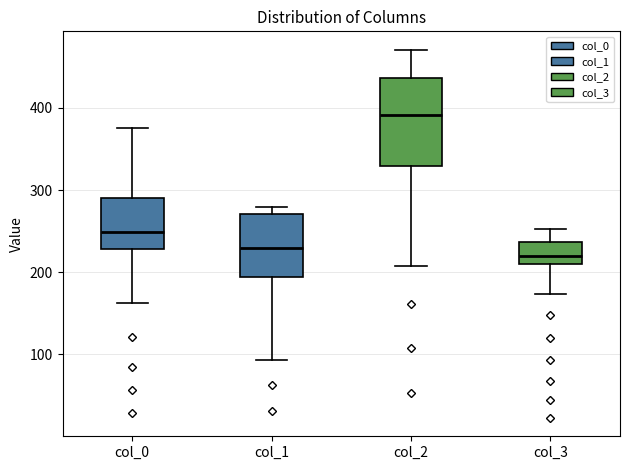

Reading left to right, transcribe this box plot: for each box, give where its median line is, the range the box spans, and where its two whiskers end, as read against the y-axis. The values are not printed on the chart, so give them approximately, as read against the axis.

col_0: median 250, box 230 to 290, whiskers 160 to 370
col_1: median 230, box 190 to 270, whiskers 90 to 280
col_2: median 390, box 330 to 440, whiskers 210 to 470
col_3: median 220, box 210 to 240, whiskers 170 to 250